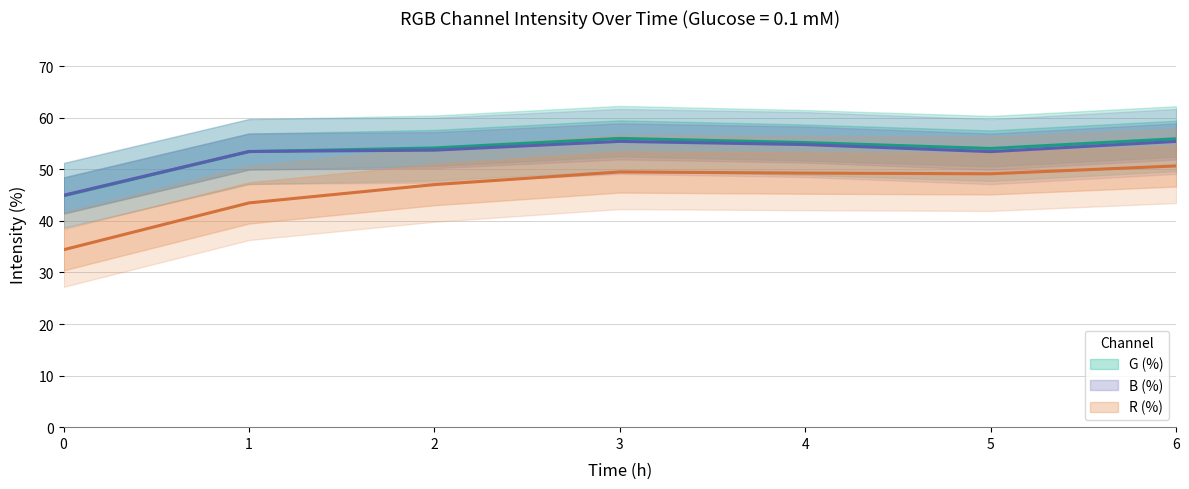

Reading right to left, what are all the values shown in this chart?

R (%): 6=50.7	5=49.1	4=49.3	3=49.5	2=47.0	1=43.5	0=34.4
G (%): 6=55.9	5=54.0	4=55.2	3=56.0	2=54.1	1=53.4	0=44.9
B (%): 6=55.4	5=53.4	4=54.8	3=55.4	2=53.7	1=53.5	0=45.0